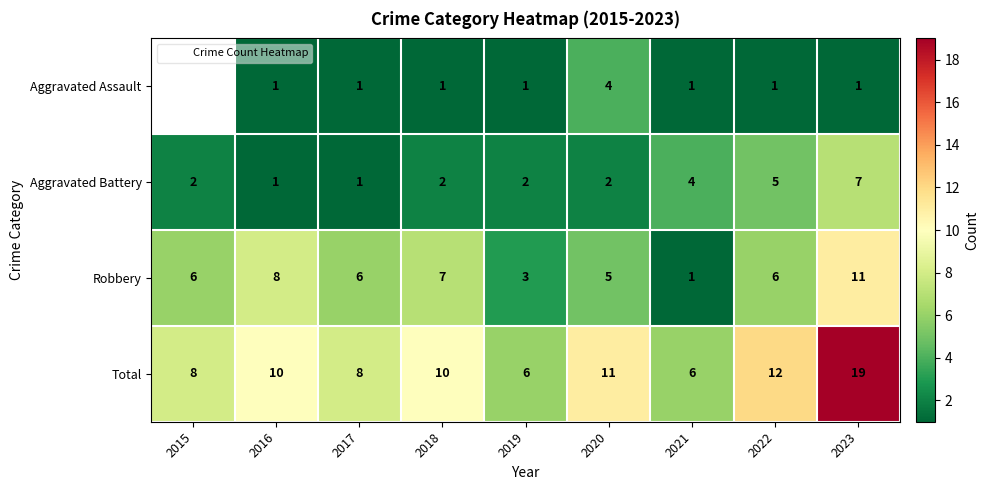

What is the spread (max minus min) of values at 2017?

7